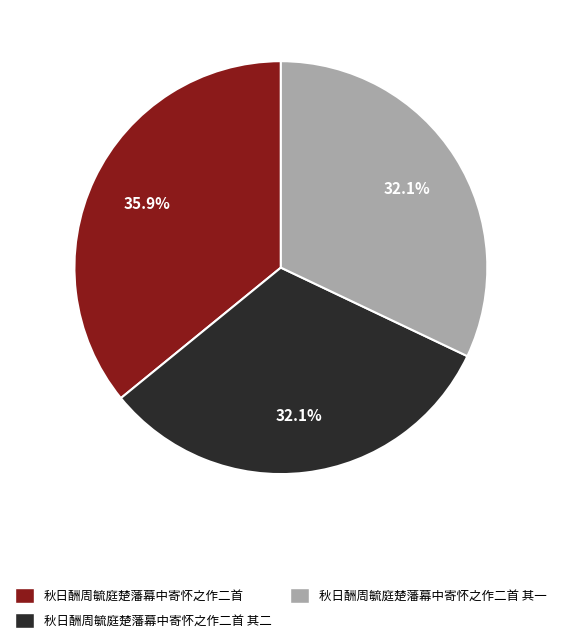

What percentage is NOT represented by 秋日酬周毓庭楚藩幕中寄怀之作二首 其二?

67.9%